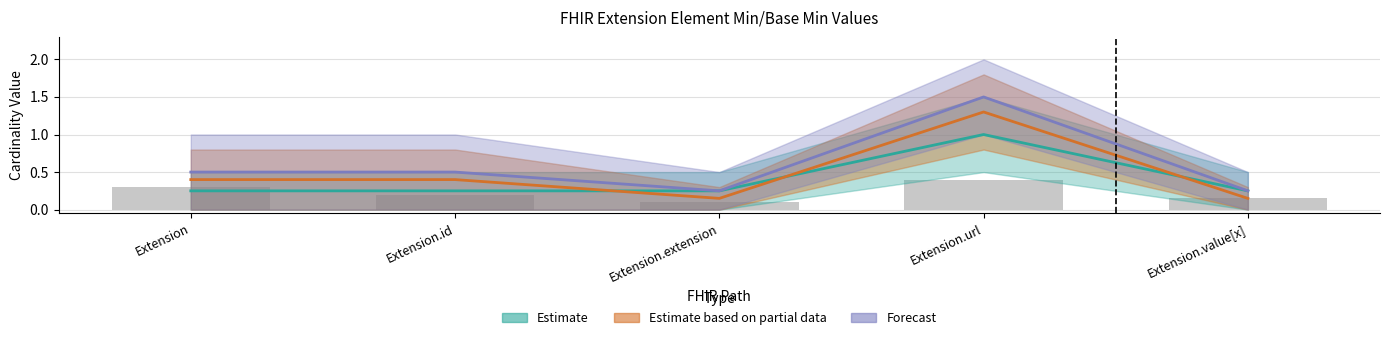

Reading left to right, what are all the values shown in this chart?

0.2	0.2	0.2	1.0	0.2